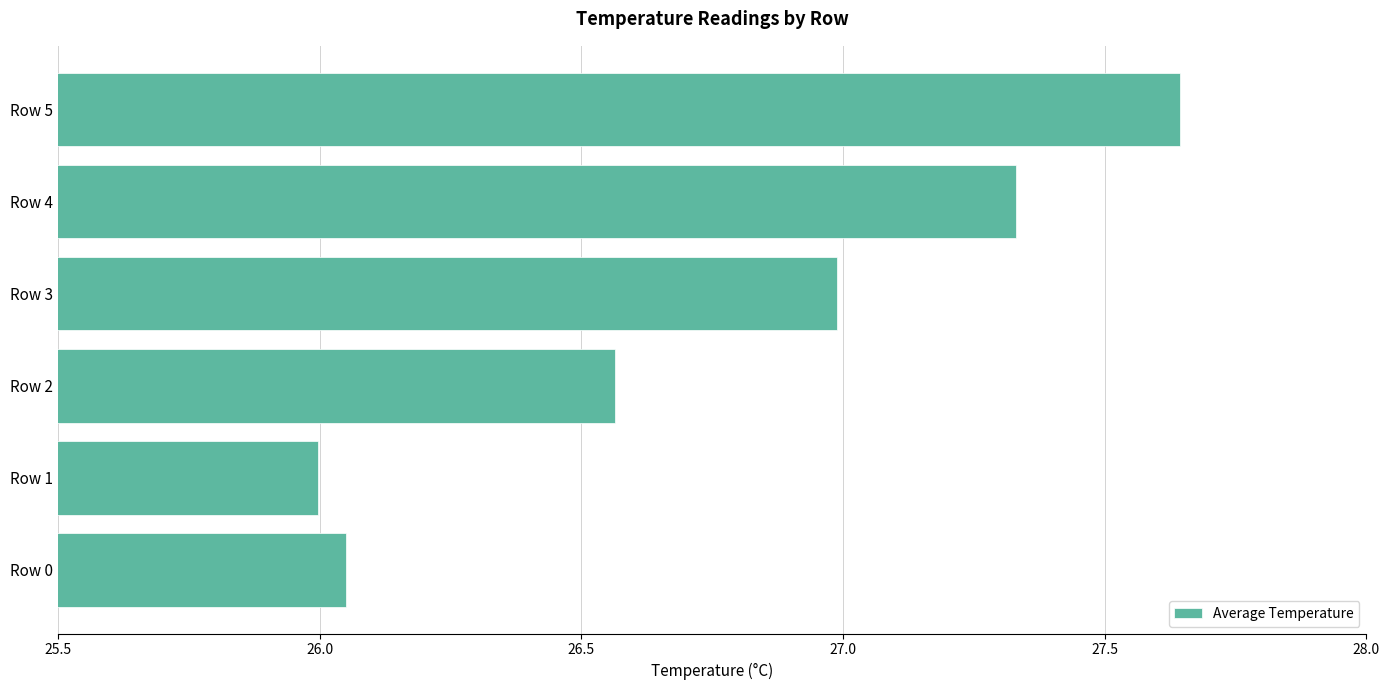

What is the change in value from Row 0 to Row 2?

+0.5